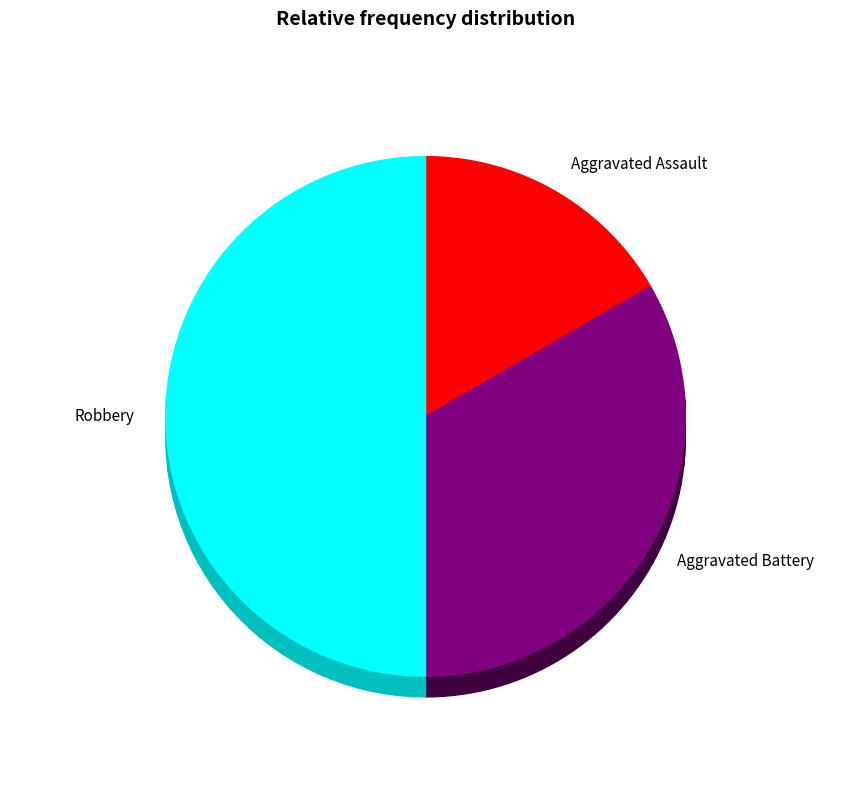

What percentage is the Aggravated Assault slice, to the nearest percent?

17%